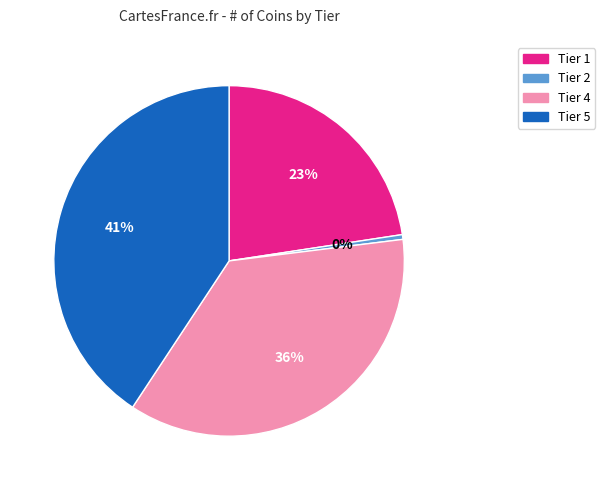

To the nearest percent, what is the average slice percentage?

25%